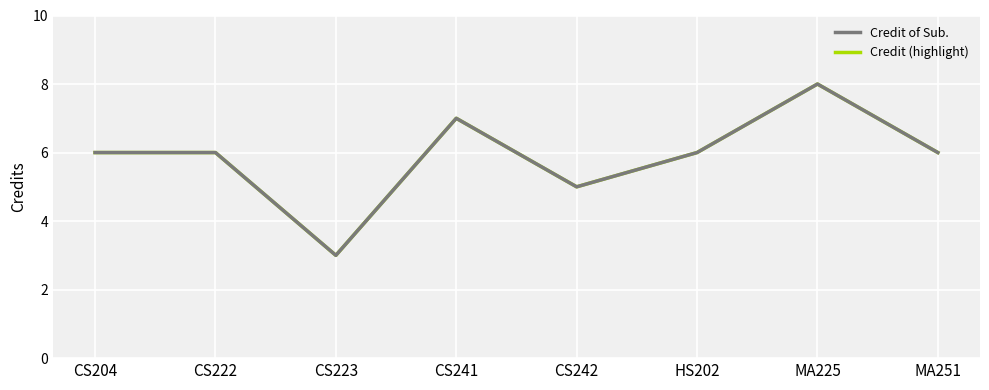

At CS223, list the series in order from smallest to largest.

Credit of Sub., Credit (highlight)